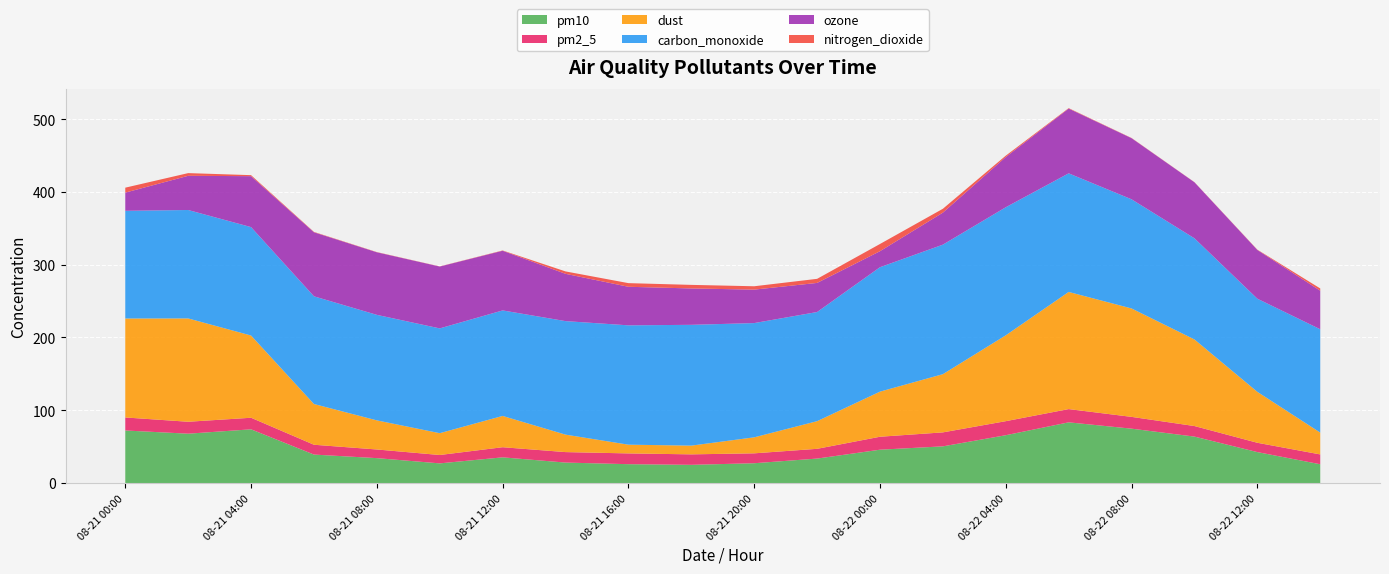

Reading left to right, extract all data points from this chart.

pm10: 2024-08-21 00:00=72.2	2024-08-21 02:00=67.8	2024-08-21 04:00=73.8	2024-08-21 06:00=39.1	2024-08-21 08:00=34.2	2024-08-21 10:00=27.0	2024-08-21 12:00=35.3	2024-08-21 14:00=28.1	2024-08-21 16:00=25.9	2024-08-21 18:00=25.0	2024-08-21 20:00=27.2	2024-08-21 22:00=33.6	2024-08-22 00:00=45.8	2024-08-22 02:00=50.4	2024-08-22 04:00=65.7	2024-08-22 06:00=83.4	2024-08-22 08:00=74.7	2024-08-22 10:00=63.8	2024-08-22 12:00=42.5	2024-08-22 14:00=25.8
pm2_5: 2024-08-21 00:00=17.9	2024-08-21 02:00=16.4	2024-08-21 04:00=15.9	2024-08-21 06:00=13.5	2024-08-21 08:00=11.9	2024-08-21 10:00=11.5	2024-08-21 12:00=13.9	2024-08-21 14:00=14.4	2024-08-21 16:00=14.8	2024-08-21 18:00=14.4	2024-08-21 20:00=13.6	2024-08-21 22:00=13.4	2024-08-22 00:00=17.8	2024-08-22 02:00=19.2	2024-08-22 04:00=19.3	2024-08-22 06:00=18.2	2024-08-22 08:00=16.2	2024-08-22 10:00=14.5	2024-08-22 12:00=12.8	2024-08-22 14:00=13.5
dust: 2024-08-21 00:00=136.0	2024-08-21 02:00=142.0	2024-08-21 04:00=113.0	2024-08-21 06:00=56.0	2024-08-21 08:00=40.0	2024-08-21 10:00=30.0	2024-08-21 12:00=43.0	2024-08-21 14:00=24.0	2024-08-21 16:00=12.0	2024-08-21 18:00=12.0	2024-08-21 20:00=22.0	2024-08-21 22:00=38.0	2024-08-22 00:00=62.0	2024-08-22 02:00=80.0	2024-08-22 04:00=118.0	2024-08-22 06:00=161.0	2024-08-22 08:00=149.0	2024-08-22 10:00=119.0	2024-08-22 12:00=70.0	2024-08-22 14:00=30.0
carbon_monoxide: 2024-08-21 00:00=148.0	2024-08-21 02:00=149.0	2024-08-21 04:00=149.0	2024-08-21 06:00=148.0	2024-08-21 08:00=145.0	2024-08-21 10:00=144.0	2024-08-21 12:00=145.0	2024-08-21 14:00=156.0	2024-08-21 16:00=164.0	2024-08-21 18:00=166.0	2024-08-21 20:00=157.0	2024-08-21 22:00=150.0	2024-08-22 00:00=171.0	2024-08-22 02:00=178.0	2024-08-22 04:00=176.0	2024-08-22 06:00=163.0	2024-08-22 08:00=150.0	2024-08-22 10:00=139.0	2024-08-22 12:00=128.0	2024-08-22 14:00=142.0
ozone: 2024-08-21 00:00=25.0	2024-08-21 02:00=47.0	2024-08-21 04:00=70.0	2024-08-21 06:00=88.0	2024-08-21 08:00=86.0	2024-08-21 10:00=85.0	2024-08-21 12:00=82.0	2024-08-21 14:00=65.0	2024-08-21 16:00=53.0	2024-08-21 18:00=50.0	2024-08-21 20:00=46.0	2024-08-21 22:00=40.0	2024-08-22 00:00=22.0	2024-08-22 02:00=44.0	2024-08-22 04:00=69.0	2024-08-22 06:00=89.0	2024-08-22 08:00=84.0	2024-08-22 10:00=77.0	2024-08-22 12:00=67.0	2024-08-22 14:00=53.0
nitrogen_dioxide: 2024-08-21 00:00=6.8	2024-08-21 02:00=3.7	2024-08-21 04:00=1.4	2024-08-21 06:00=0.5	2024-08-21 08:00=0.3	2024-08-21 10:00=0.2	2024-08-21 12:00=0.4	2024-08-21 14:00=3.3	2024-08-21 16:00=5.0	2024-08-21 18:00=4.9	2024-08-21 20:00=4.6	2024-08-21 22:00=5.6	2024-08-22 00:00=9.9	2024-08-22 02:00=5.3	2024-08-22 04:00=1.9	2024-08-22 06:00=0.6	2024-08-22 08:00=0.3	2024-08-22 10:00=0.2	2024-08-22 12:00=0.4	2024-08-22 14:00=3.1